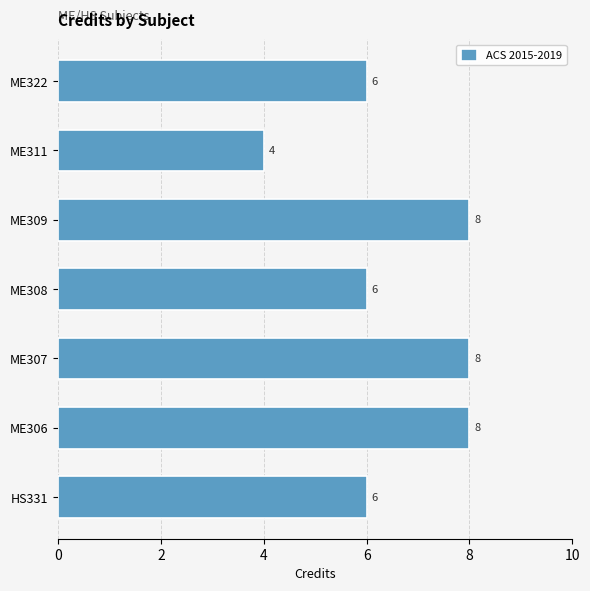

What value does the data have at ME309?

8